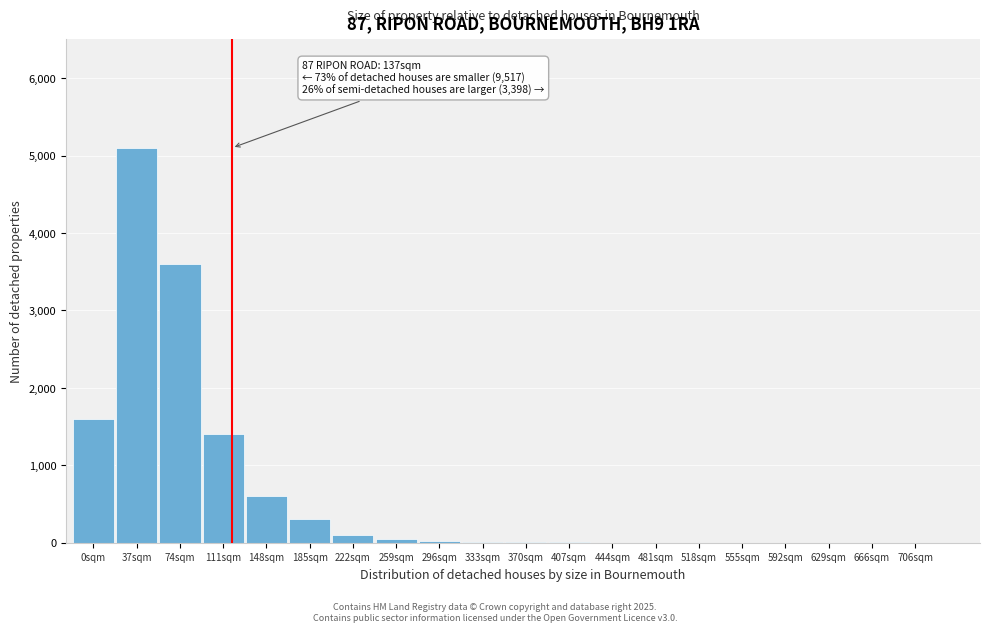

Which has a higher value, 74sqm or 629sqm?

74sqm